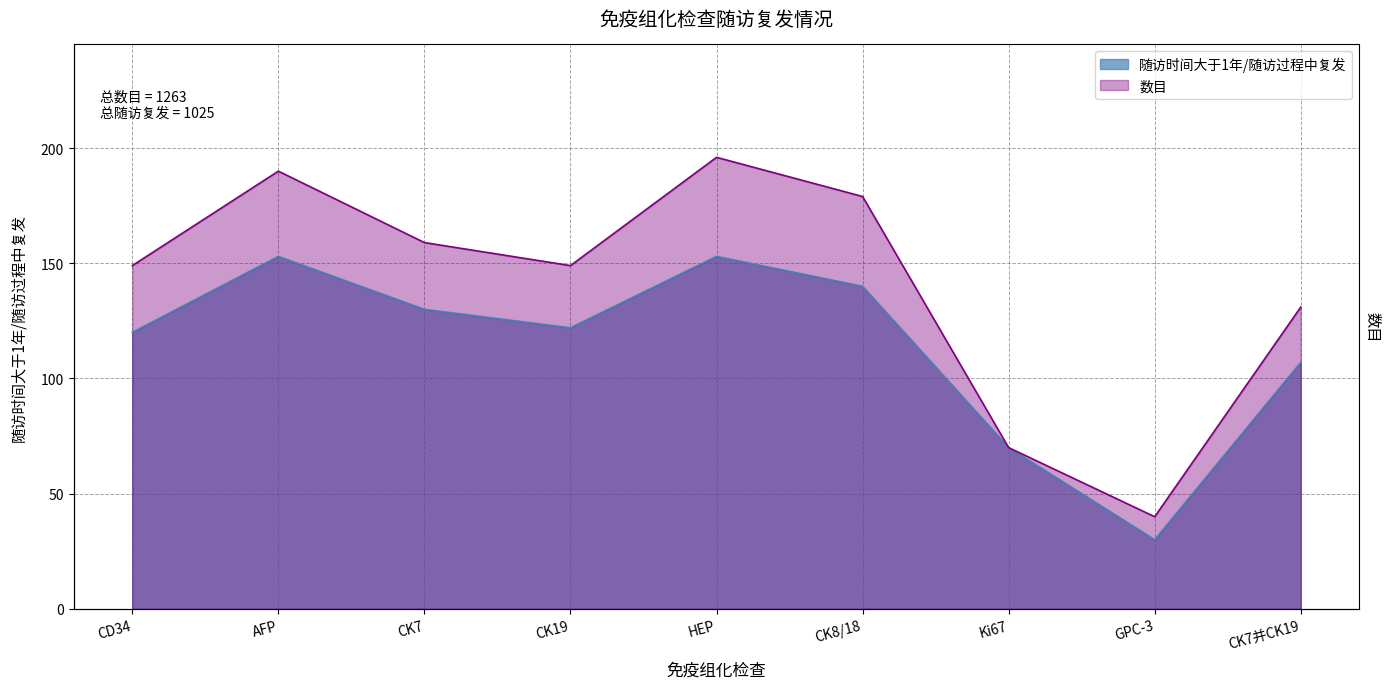

Does the chart have visible grid lines?

Yes